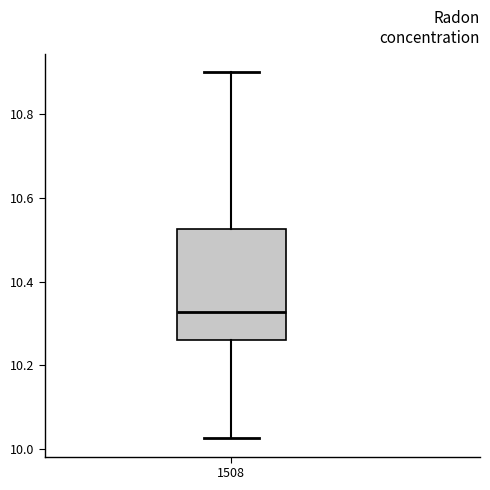

Where does the lower whisker of the box at x = 1508 end on the y-axis? The values are not printed on the chart, so give them approximately, as read against the axis.

10.02